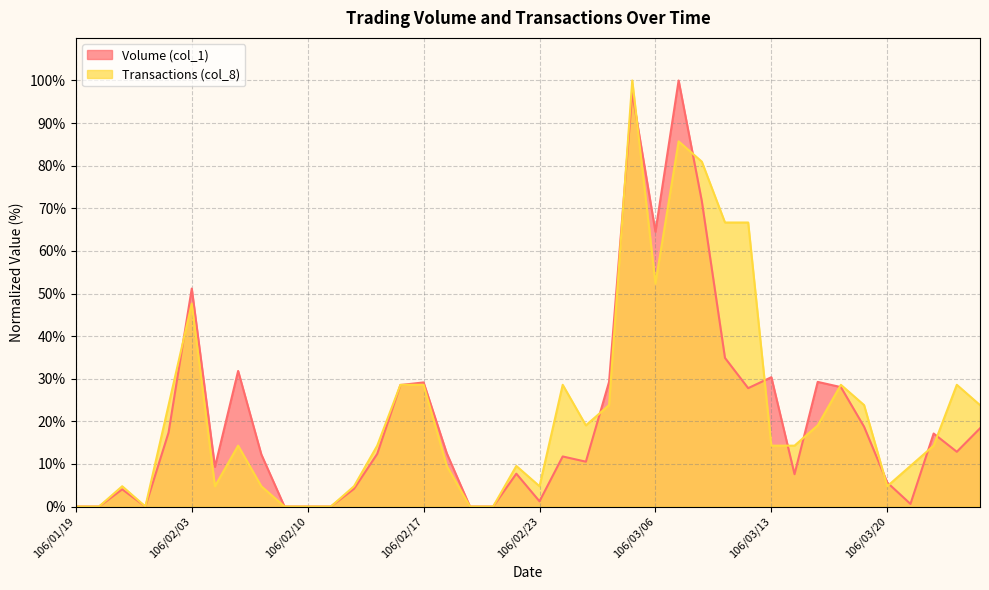

Is the value of Transactions (col_8) at 106/02/15 greater than the value of Volume (col_1) at 106/02/10?

Yes